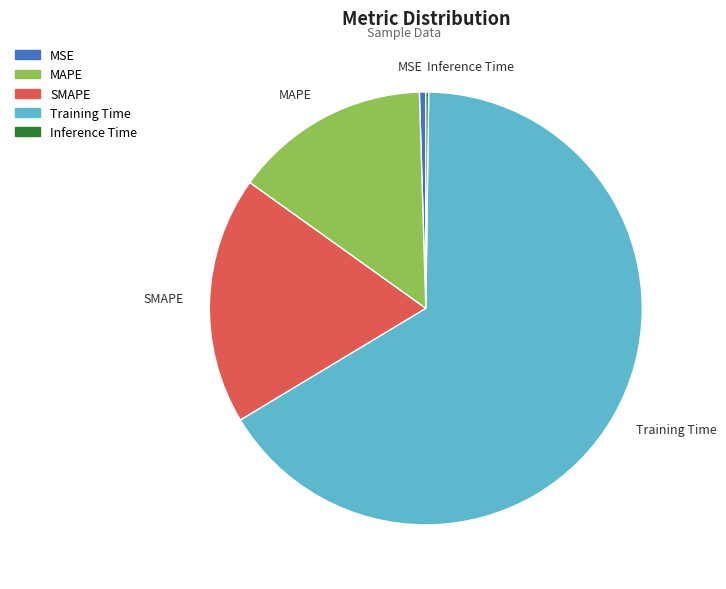

True or false: SMAPE accounts for 5% of the total.

False